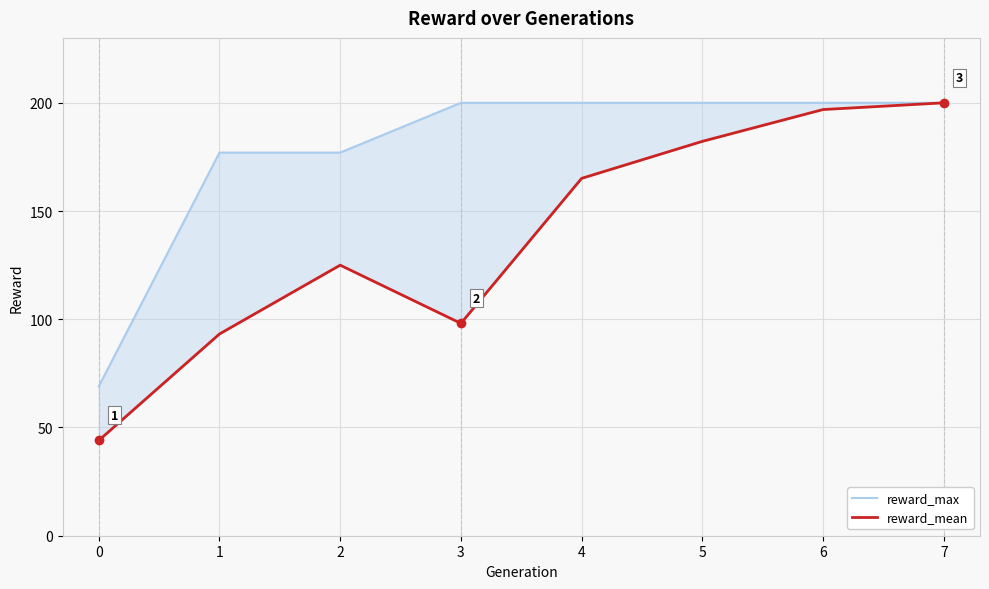

True or false: reward_mean and reward_max cross at least once.

False